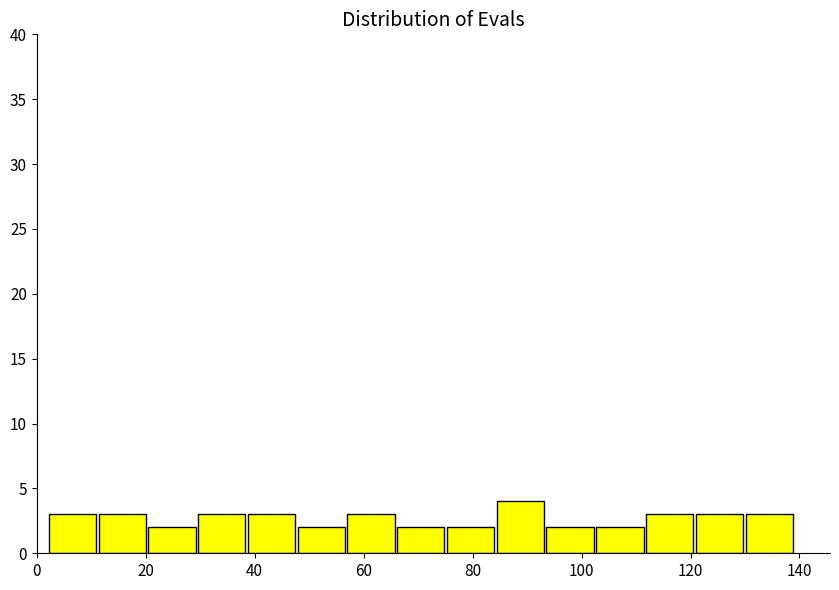

Which range on the x-axis has the tallest bar?

84 to 94